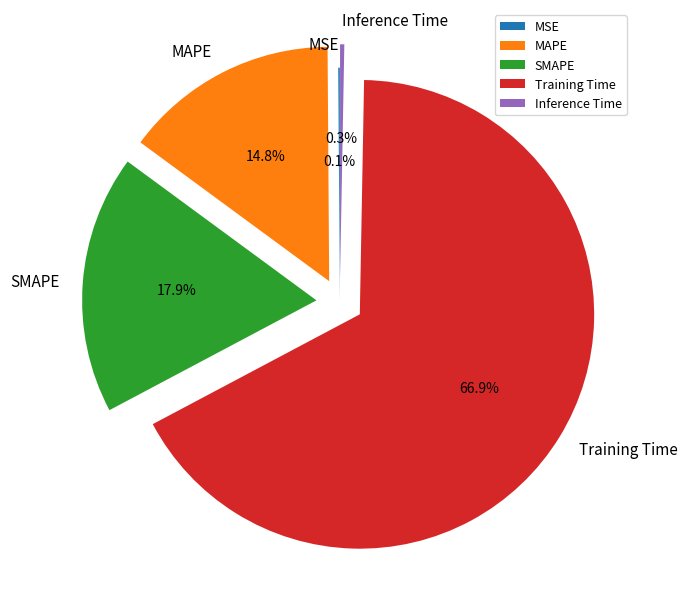

What is the majority slice?

Training Time